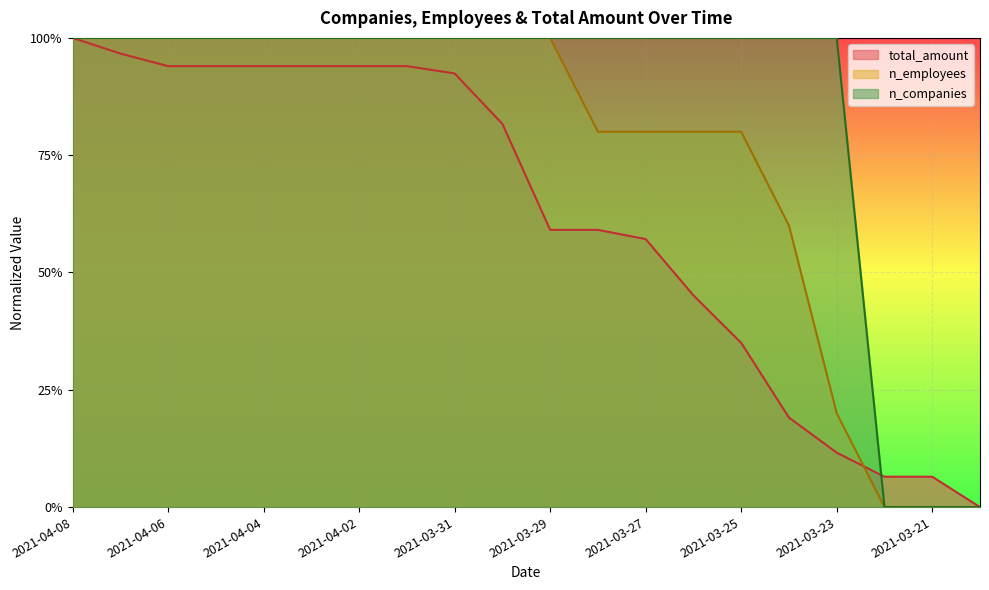

What is the average value of the n_employees series?

0.7